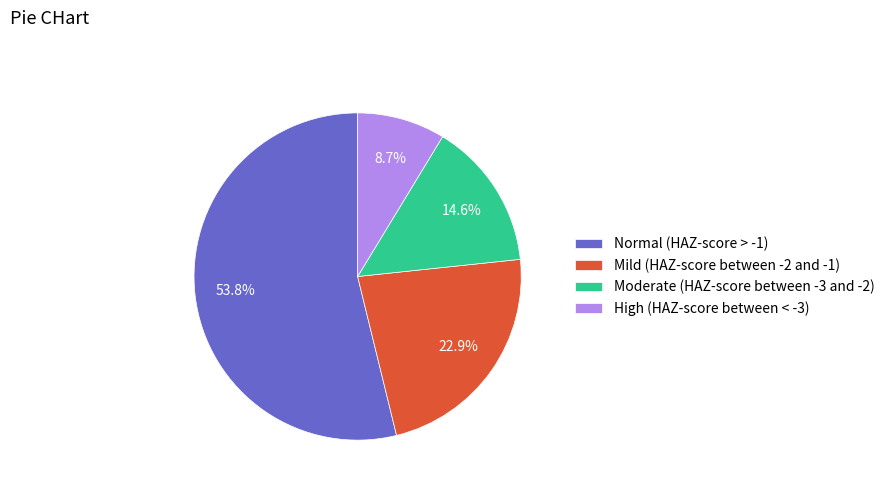

Which slice is the largest?

Normal (HAZ-score > -1)